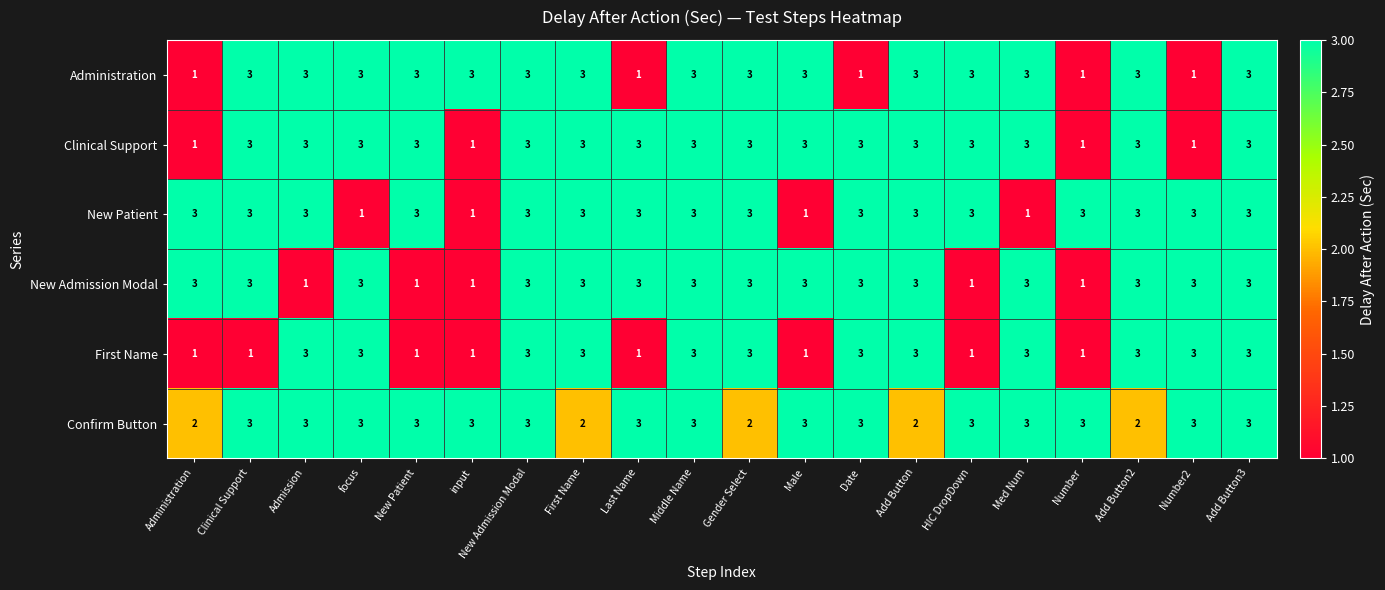

What is the highest value of the Administration series?

3